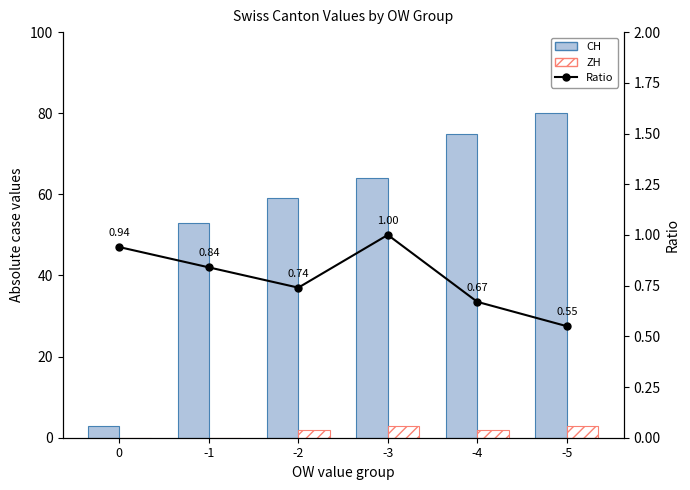

True or false: Ratio (ZH/CH) has a value of 0.6 at -5.

True